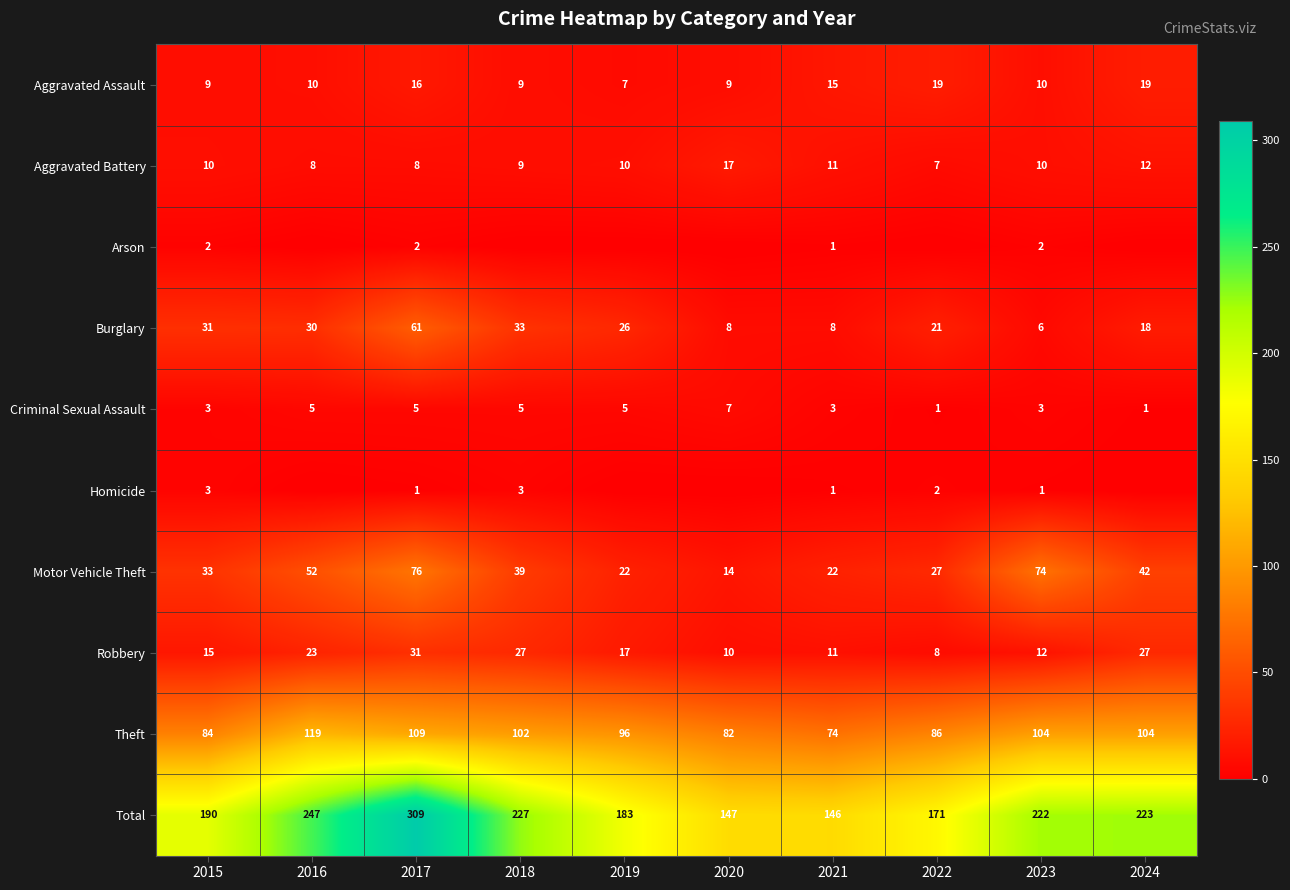

Is the value of Homicide at 2017 greater than the value of Theft at 2022?

No